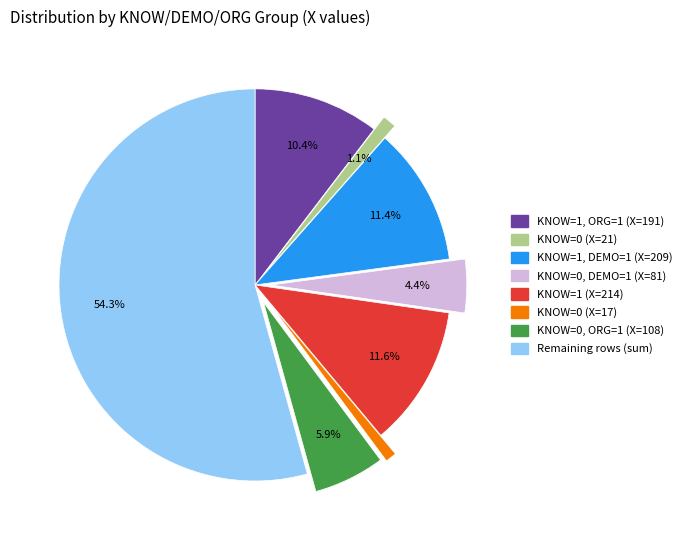

To the nearest percent, what is the difference between the largest and smallest slice percentages?

53%